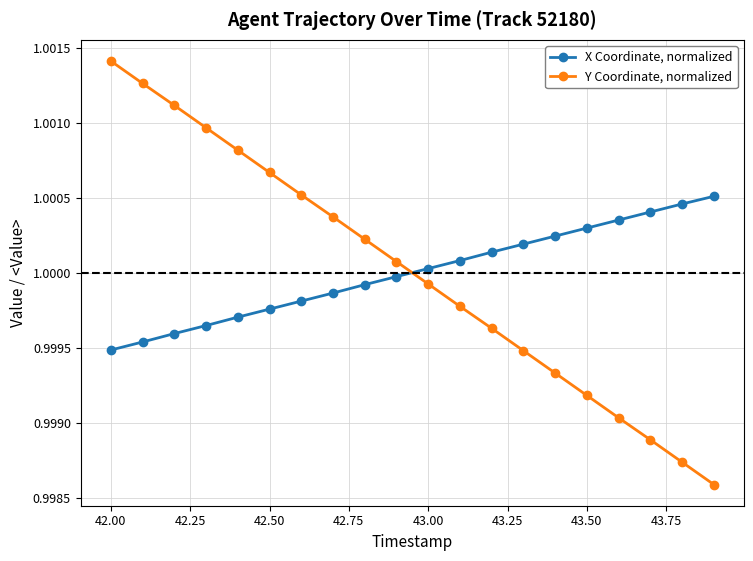

What is the sum of all X Coordinate, normalized values?

20.0